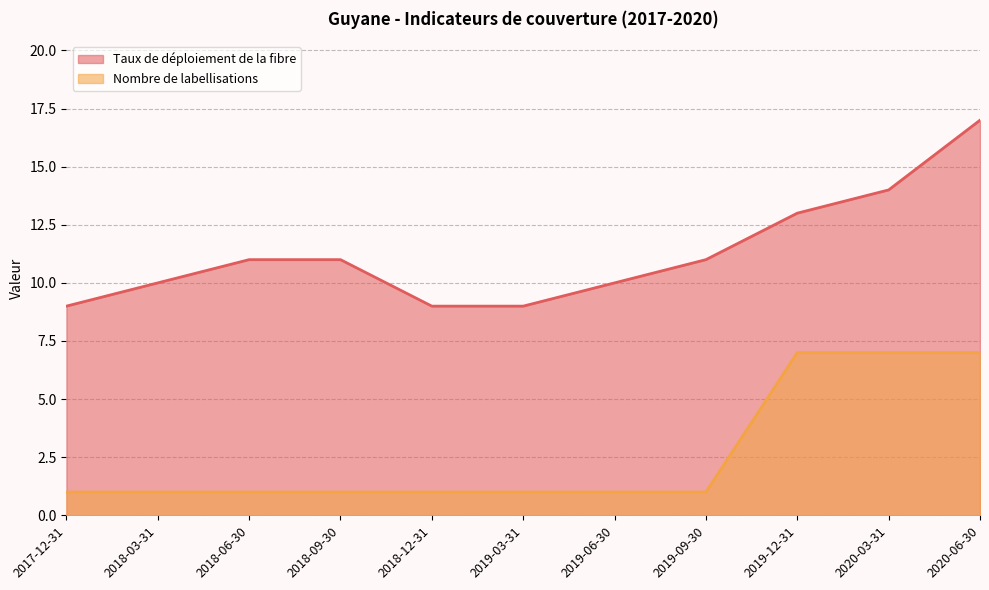

True or false: Taux de déploiement de la fibre and Nombre de labellisations cross at least once.

False